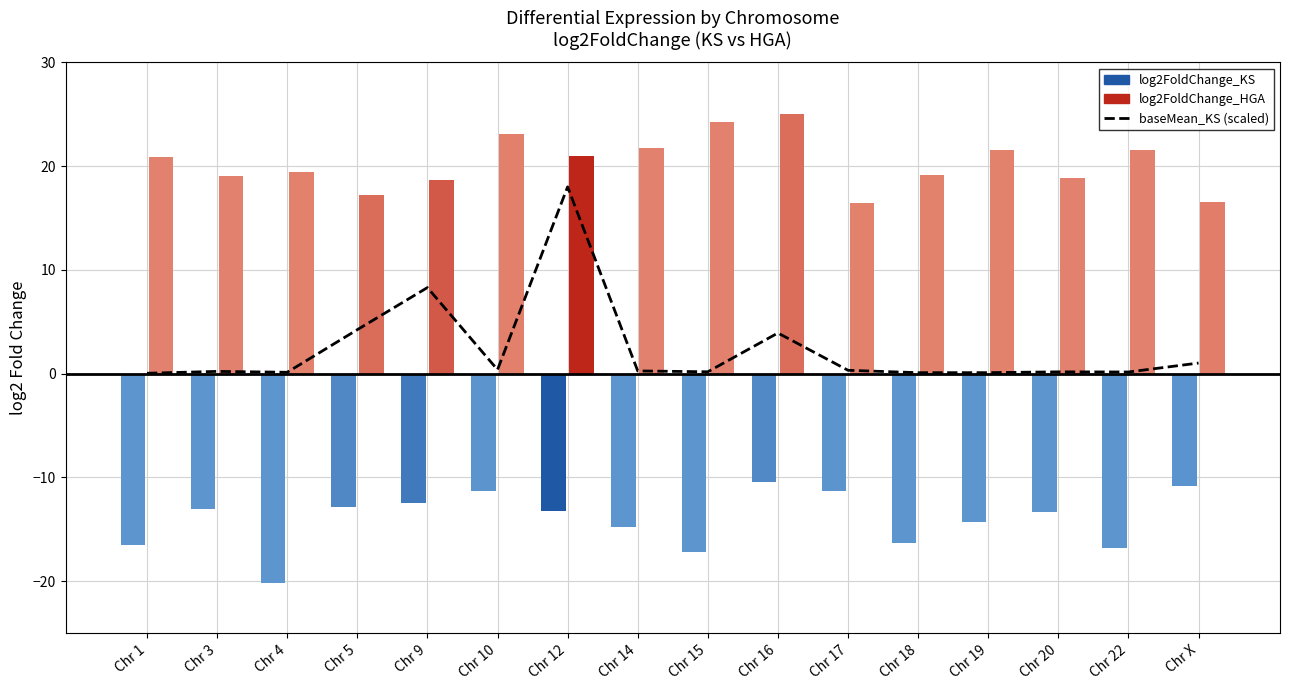

The value at Chr 4 is 0.1. True or false?

True